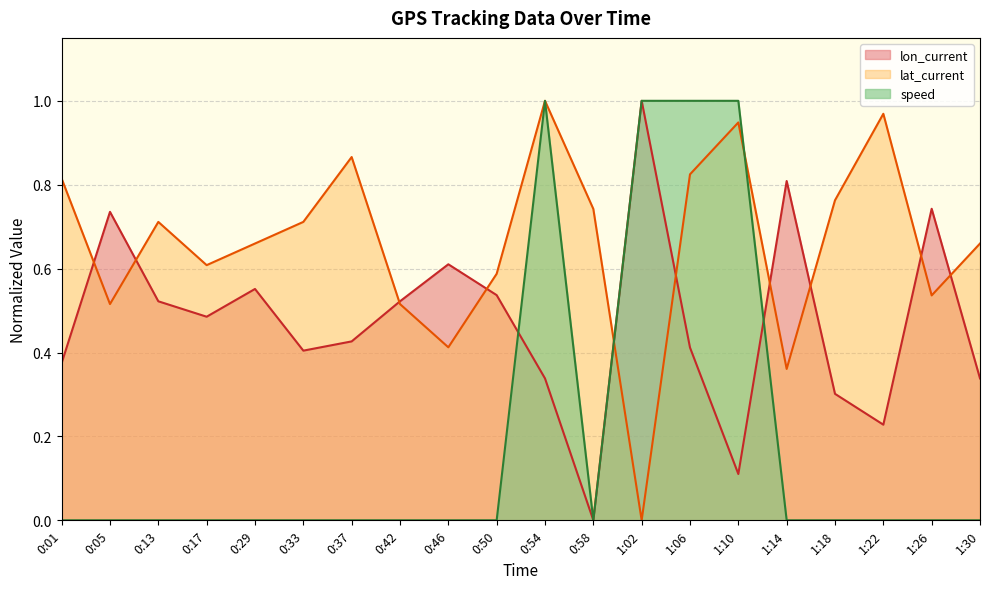

True or false: lat_current has more than 2 interior local peaks.

True